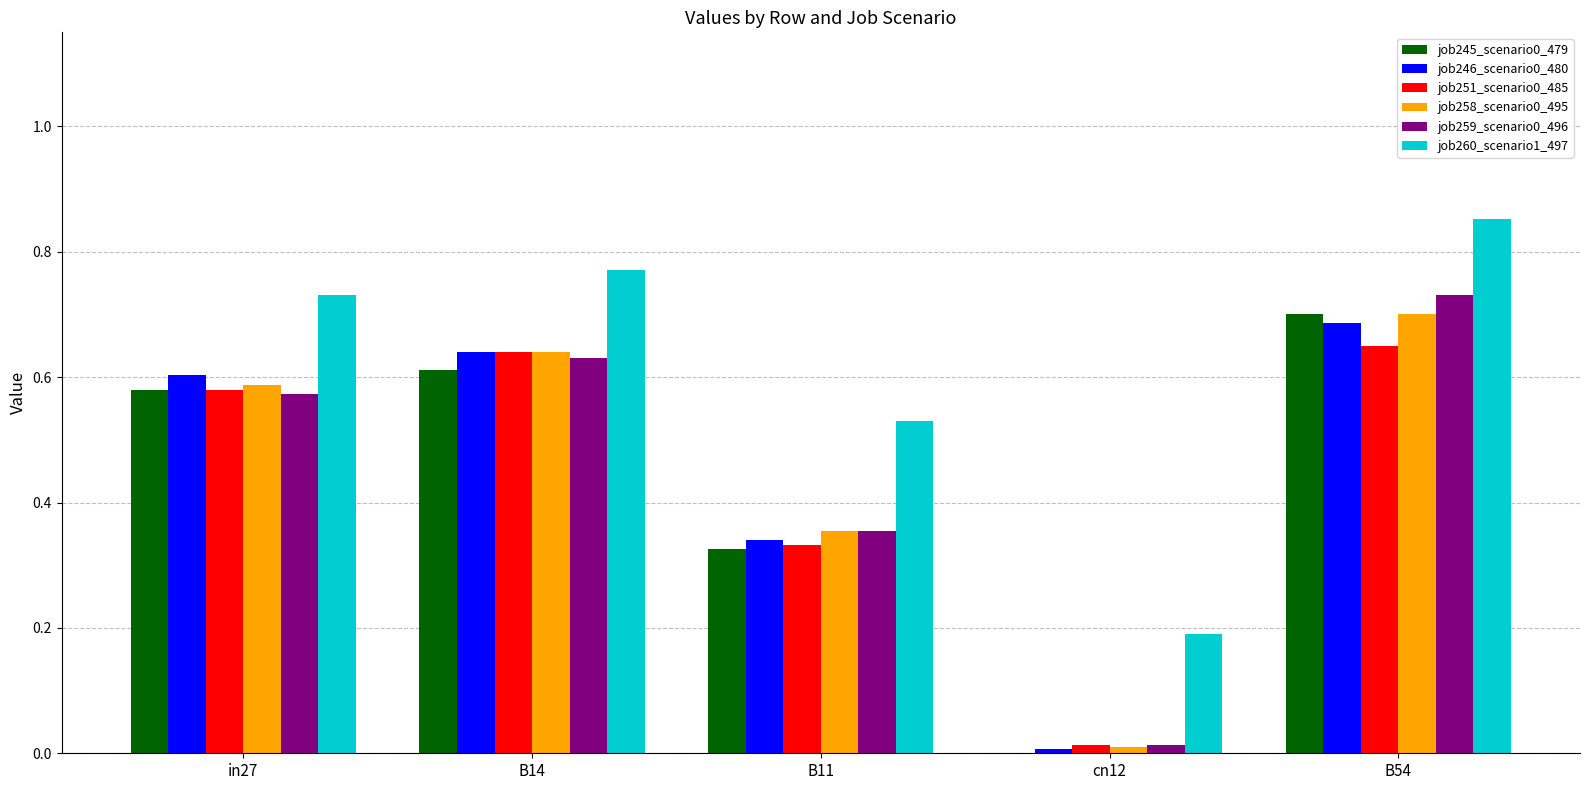

What is the sum of all job259_scenario0_496 values?

2.3